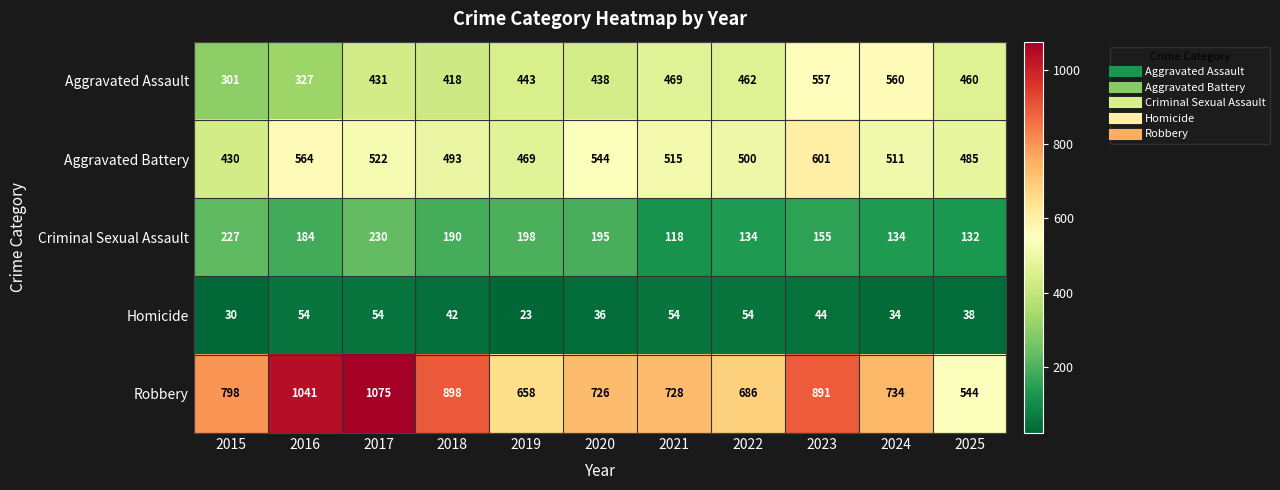

What is the sum of all Criminal Sexual Assault values?

1897